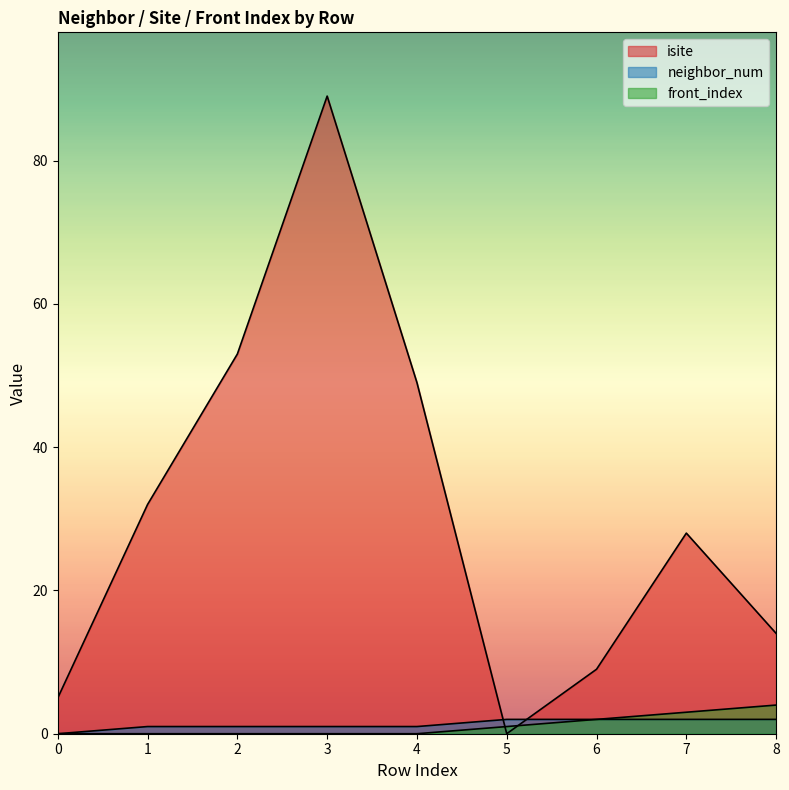

Reading left to right, list all the values displayed in this chart.

isite: 0=5	1=32	2=53	3=89	4=49	5=0	6=9	7=28	8=14
neighbor_num: 0=0	1=1	2=1	3=1	4=1	5=2	6=2	7=2	8=2
front_index: 0=0	1=0	2=0	3=0	4=0	5=1	6=2	7=3	8=4